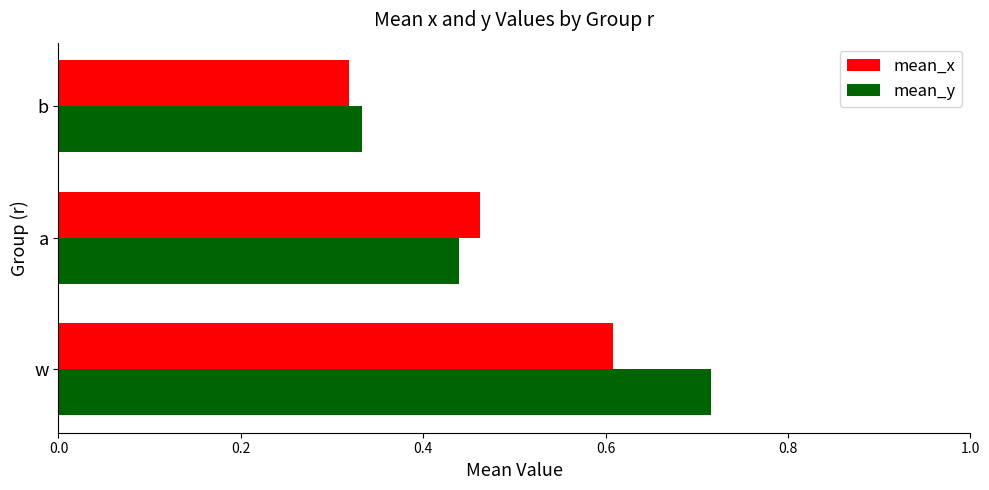

At how many categories does at least one series exceed 0?

3